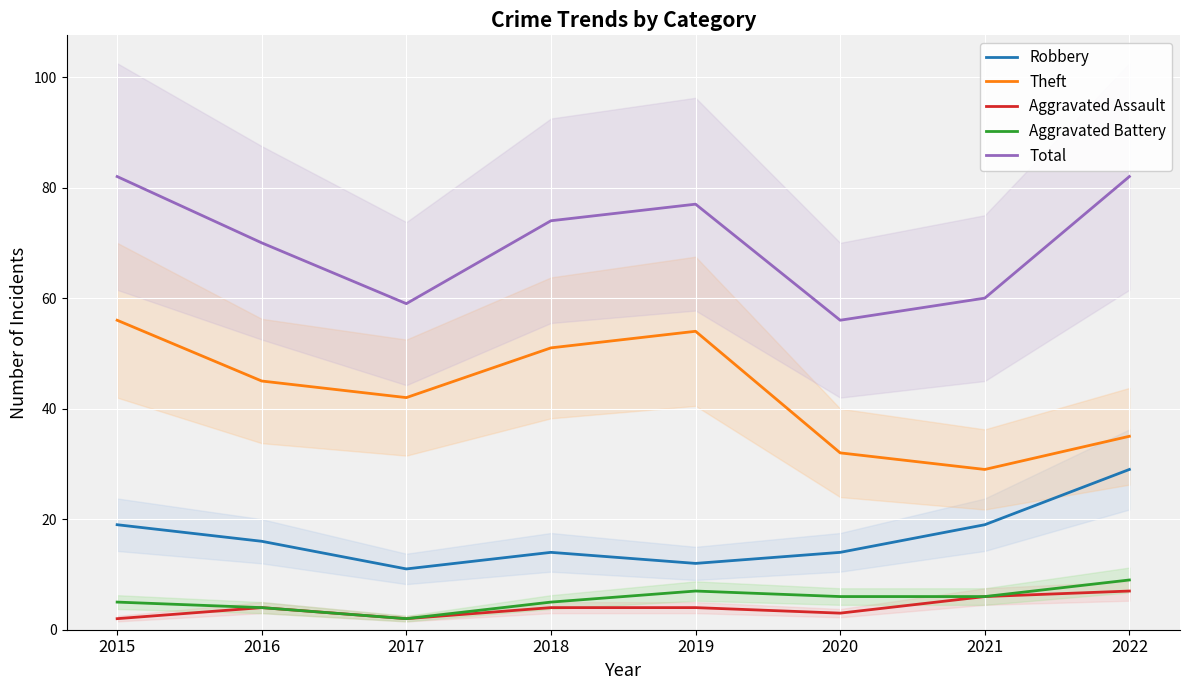

True or false: Aggravated Assault has a value of 3 at 2019.

False